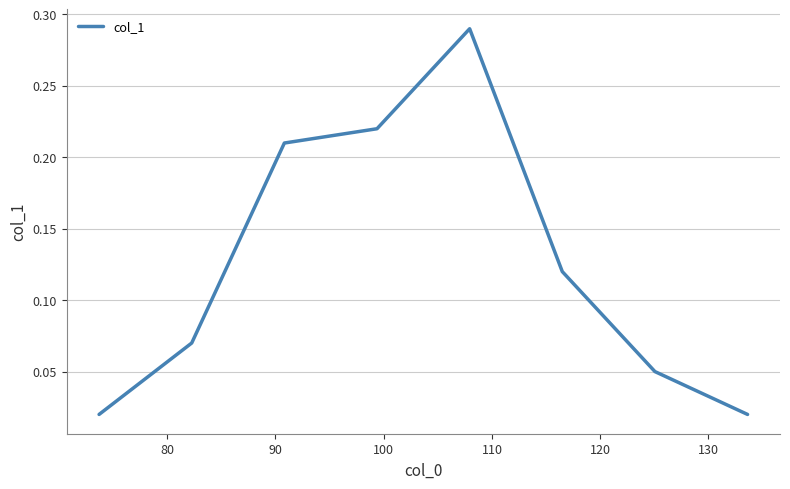

True or false: there are more than 1 points higher than both neighbors.

False